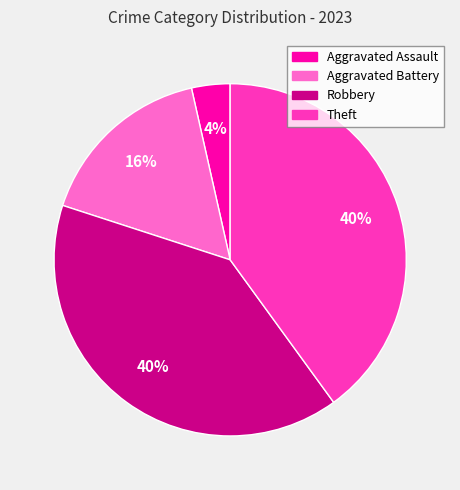

Approximately how many times larger is the value at Aggravated Battery compared to Robbery?

0.4